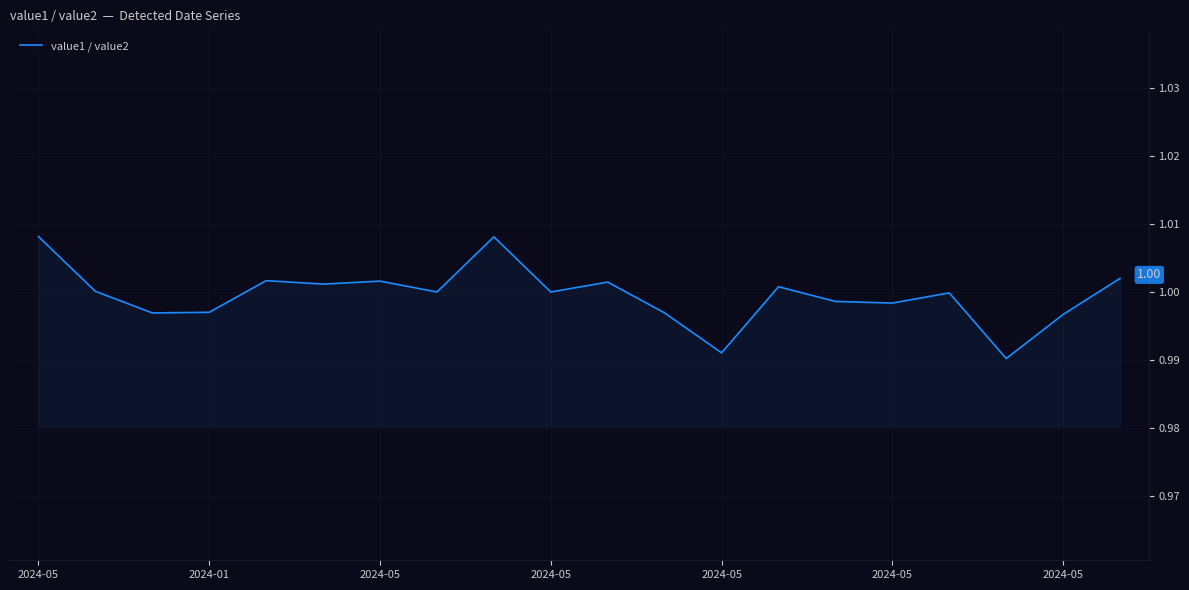

Does the chart display data point markers on the line(s)?

No